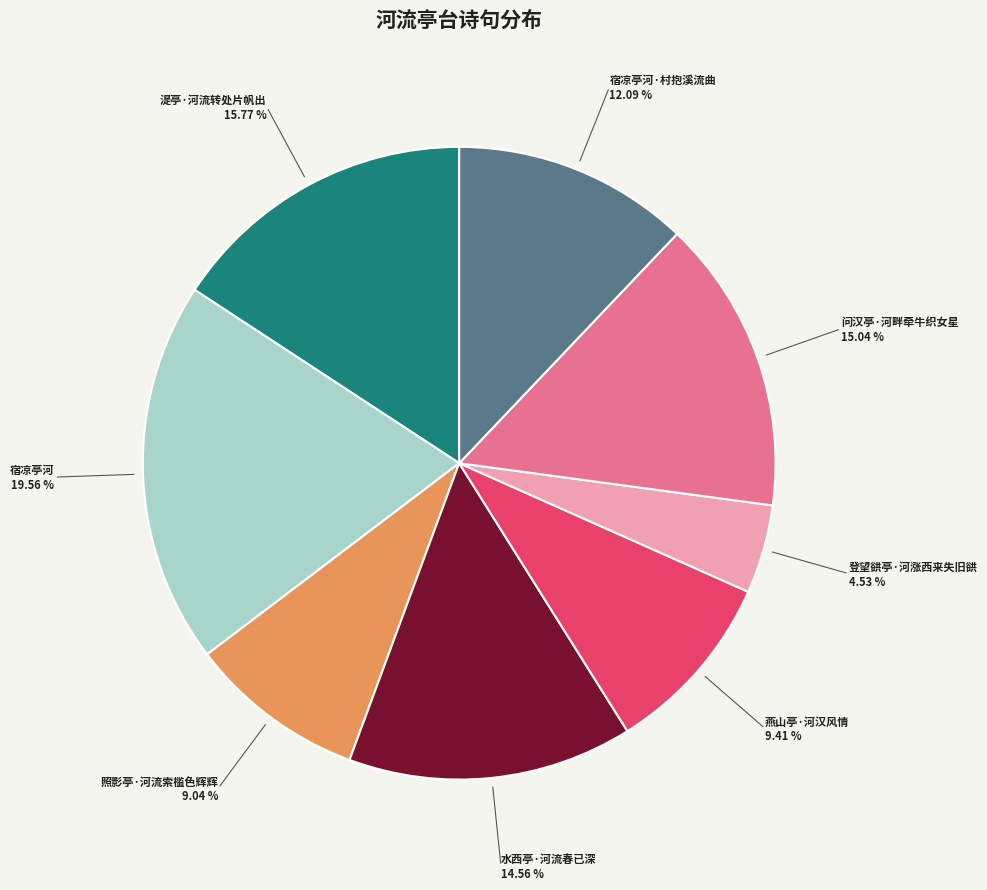

What is the smallest slice in the pie chart?

登望谼亭·河涨西来失旧谼